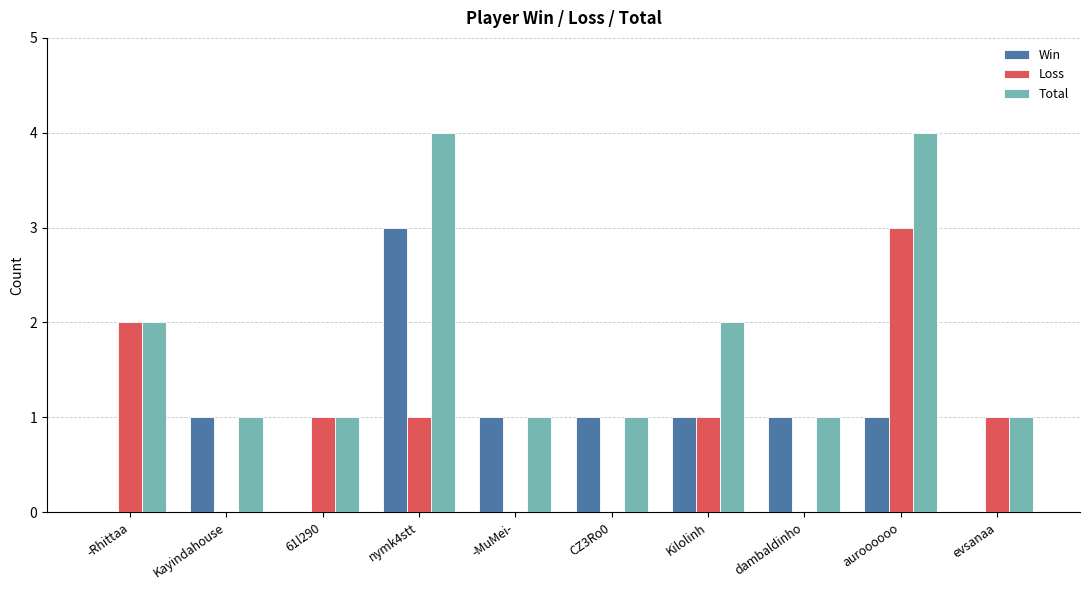

How many series are shown in this chart?

3